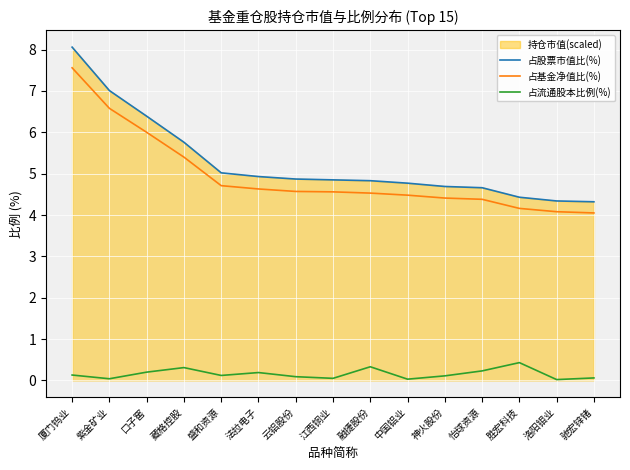

Is it true that 占股票市值比(%) equals 4.7 at 神火股份?

True